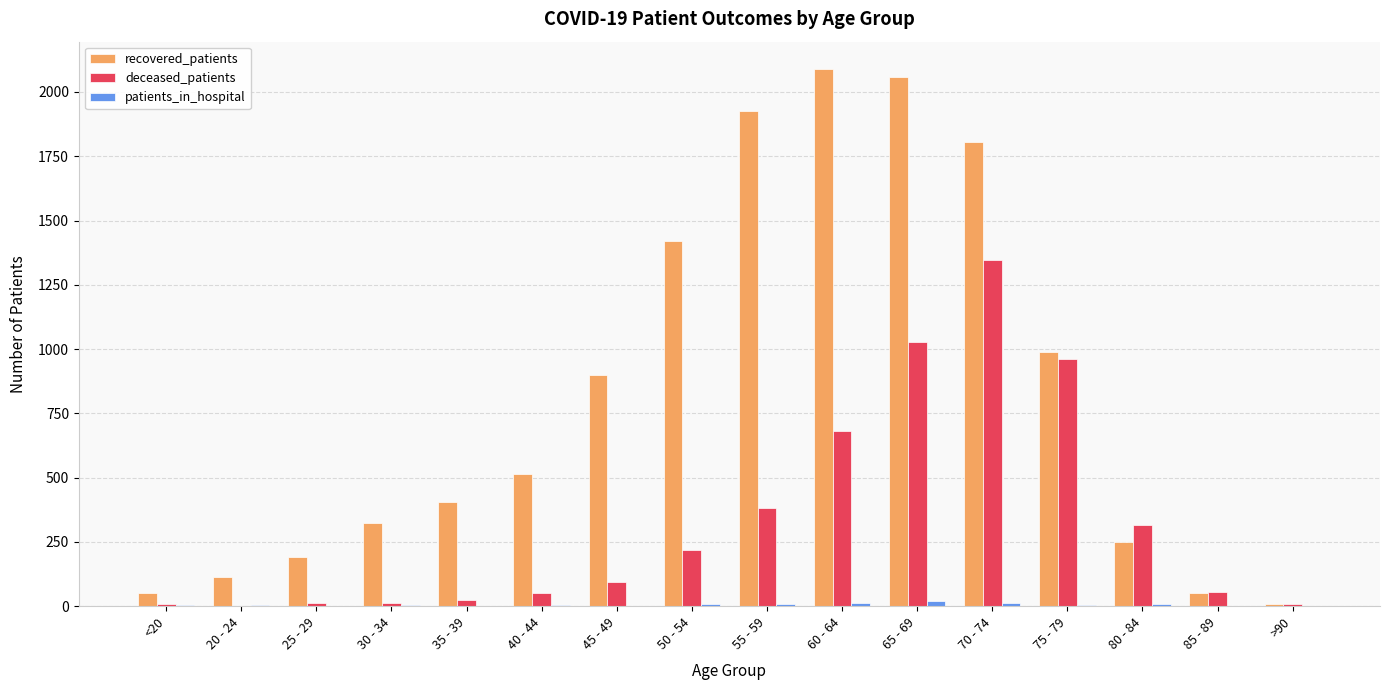

Count the number of data series in this chart.

3